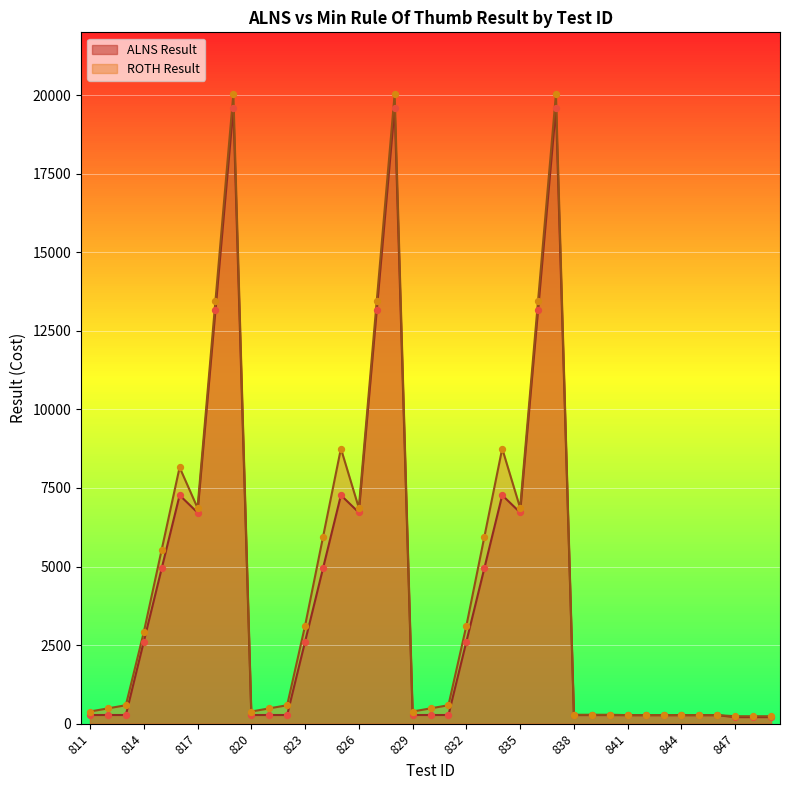

Which series has the largest total across all categories?

ROTH Result